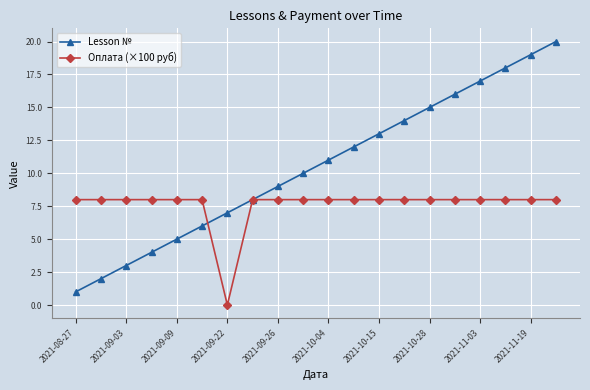

Which series has the largest range (max minus min)?

Lesson №